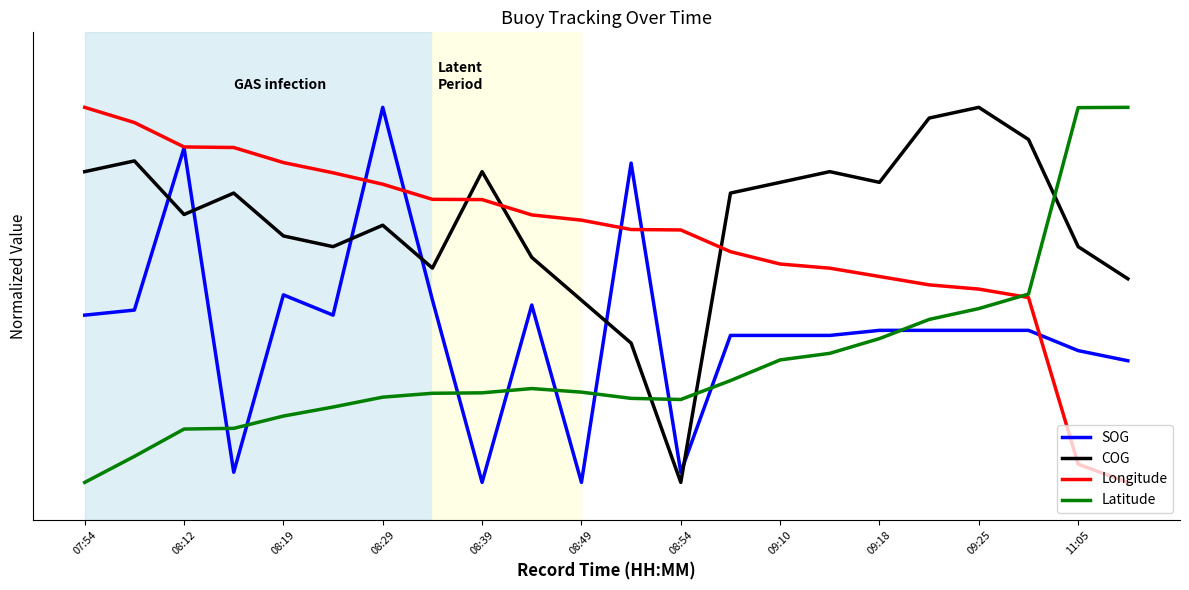

What is the difference between the maximum and minimum values in the Latitude series?

1.0